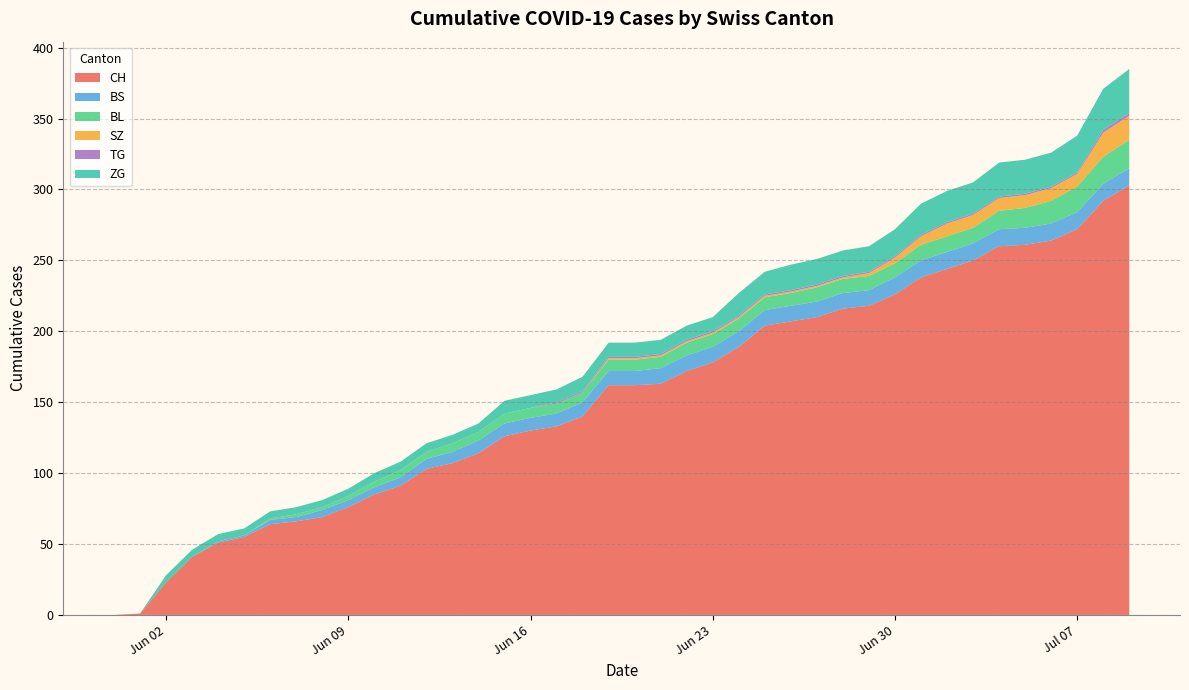

Reading left to right, list all the values displayed in this chart.

CH: 0=0	1=1	2=23	3=41	4=51	5=55	6=64	7=66	8=69	9=76	10=85	11=91	12=103	13=107	14=114	15=126	16=130	17=133	18=140	19=162	20=162	21=163	22=172	23=178	24=189	25=204	26=207	27=210	28=216	29=218	30=226	31=238	32=244	33=250	34=260	35=261	36=264	37=272	38=292	39=303
BS: 0=0	1=0	2=0	3=0	4=1	5=1	6=3	7=3	8=5	9=5	10=5	11=6	12=7	13=8	14=9	15=9	16=9	17=9	18=10	19=10	20=10	21=11	22=11	23=11	24=11	25=11	26=11	27=11	28=11	29=11	30=12	31=12	32=12	33=12	34=12	35=12	36=12	37=12	38=12	39=12
BL: 0=0	1=0	2=0	3=0	4=0	5=0	6=1	7=2	8=2	9=3	10=4	11=5	12=5	13=6	14=6	15=7	16=7	17=7	18=7	19=8	20=8	21=8	22=9	23=9	24=9	25=9	26=9	27=10	28=10	29=10	30=10	31=11	32=11	33=11	34=13	35=14	36=16	37=18	38=19	39=20
SZ: 0=0	1=0	2=0	3=0	4=0	5=0	6=0	7=0	8=0	9=0	10=0	11=0	12=0	13=0	14=0	15=0	16=0	17=0	18=0	19=1	20=1	21=1	22=1	23=1	24=1	25=1	26=1	27=1	28=1	29=2	30=4	31=6	32=9	33=9	34=9	35=9	36=9	37=9	38=17	39=17
TG: 0=0	1=0	2=0	3=0	4=0	5=0	6=0	7=0	8=0	9=0	10=0	11=0	12=0	13=0	14=0	15=0	16=0	17=1	18=1	19=1	20=1	21=1	22=1	23=1	24=1	25=1	26=1	27=1	28=1	29=1	30=1	31=1	32=1	33=1	34=1	35=1	36=1	37=1	38=2	39=2
ZG: 0=0	1=0	2=5	3=5	4=5	5=5	6=5	7=5	8=5	9=5	10=6	11=6	12=6	13=6	14=6	15=9	16=9	17=9	18=10	19=10	20=10	21=10	22=10	23=10	24=16	25=16	26=18	27=18	28=18	29=18	30=19	31=22	32=22	33=22	34=24	35=24	36=24	37=26	38=29	39=31